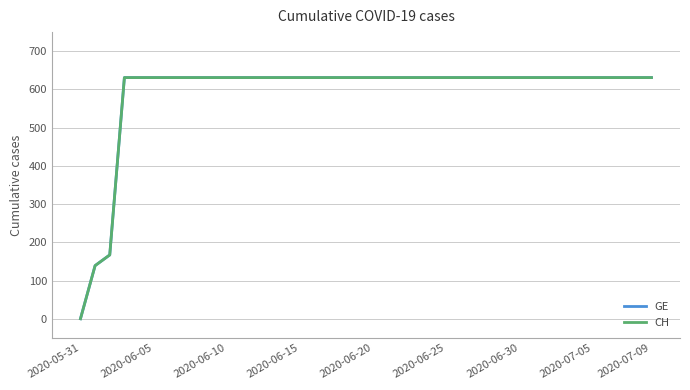

Which series has the largest total across all categories?

GE